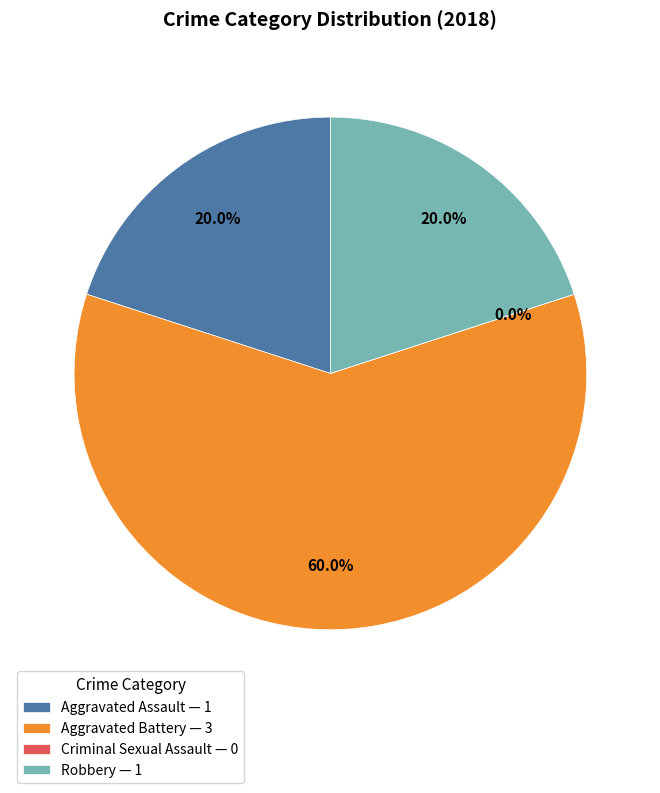

To the nearest percent, what is the difference between the Criminal Sexual Assault and Aggravated Battery slice percentages?

60%